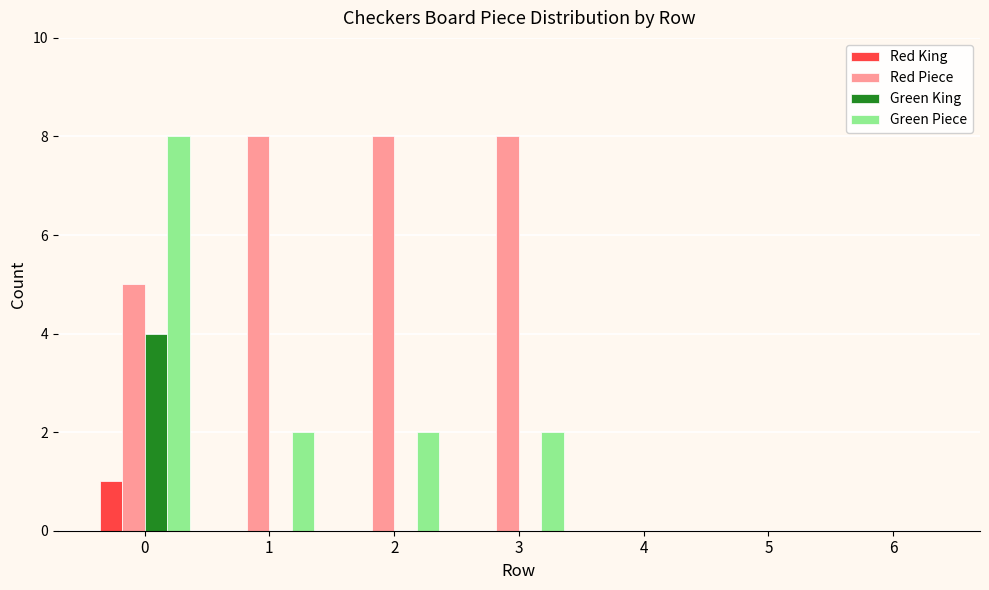

True or false: Green King has a value of 2 at 6.

False